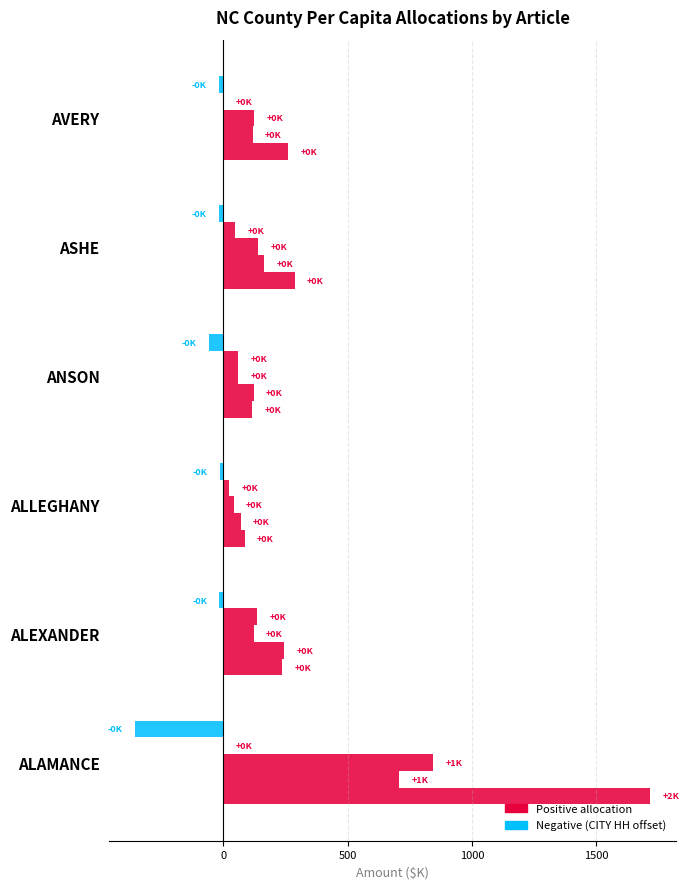

What is the label of the 1st bar from the right?

AVERY